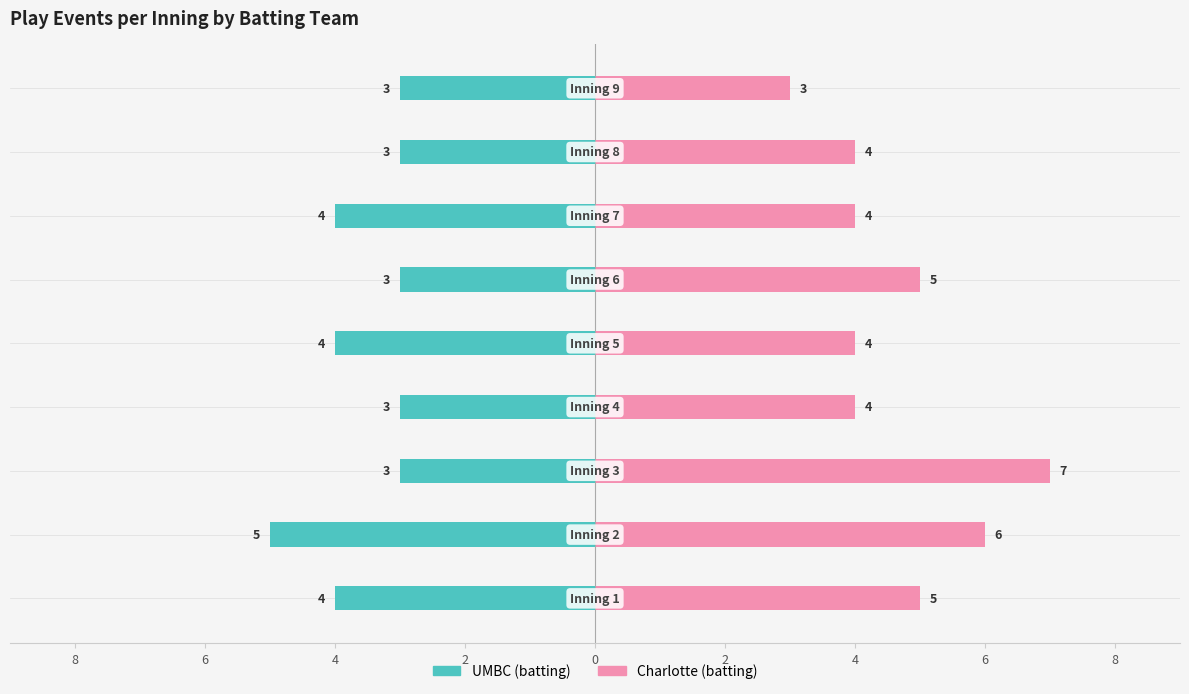

What is the sum of all Charlotte (batting) values?

42